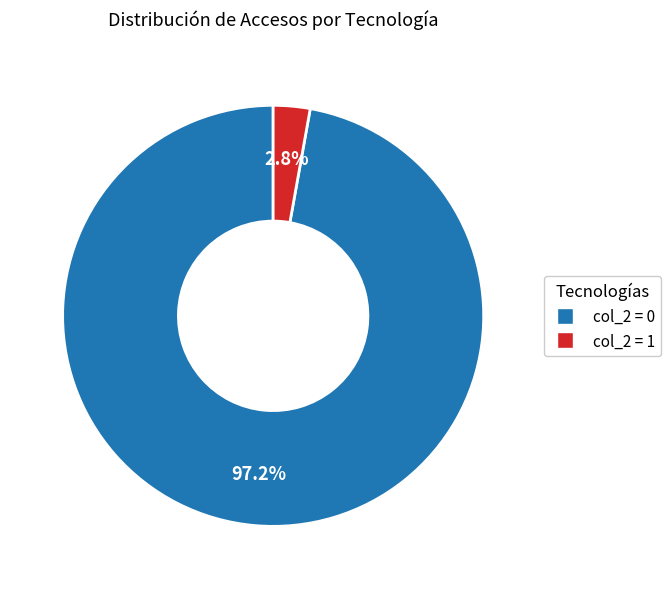

Is there any slice that represents more than half of the pie?

Yes